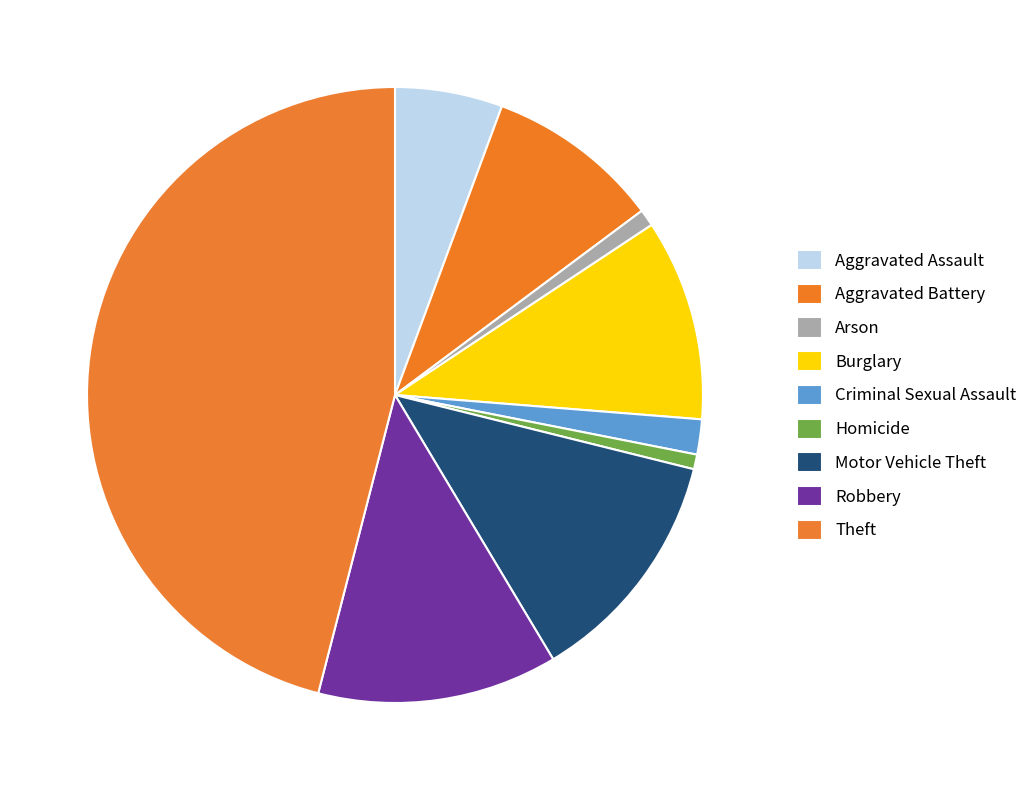

How many slices are in this pie chart?

9